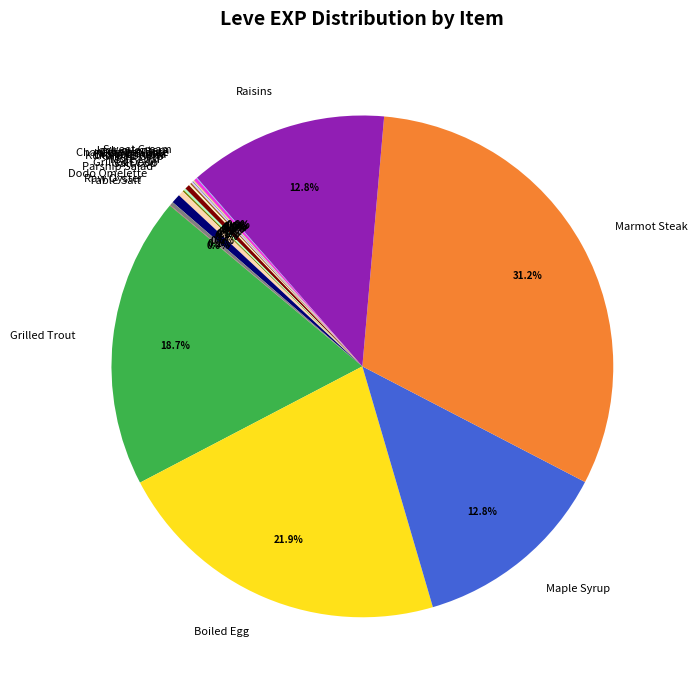

What percentage is NOT represented by Mole Loaf?

99.7%